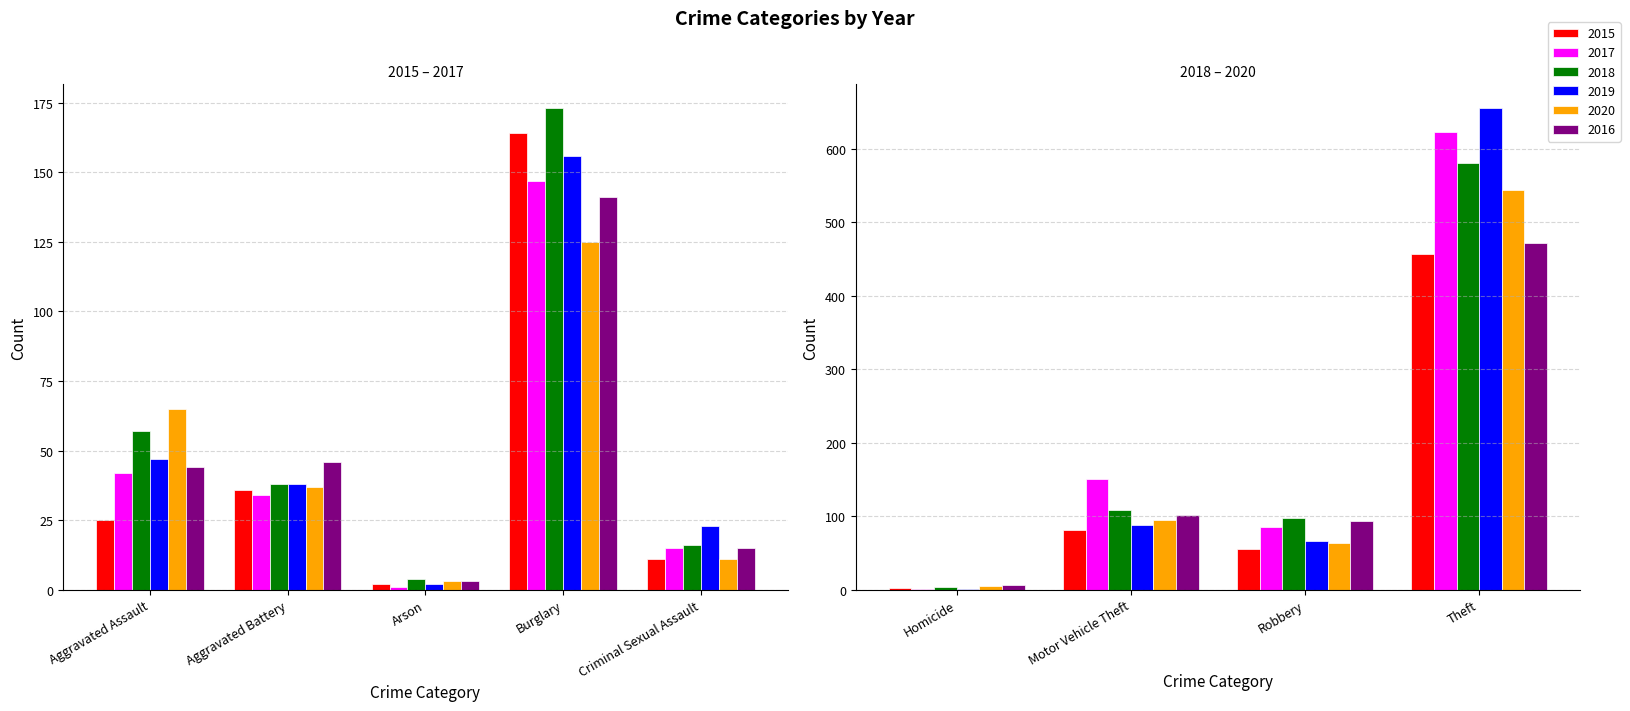

True or false: 2015 has a value of 457 at Theft.

True